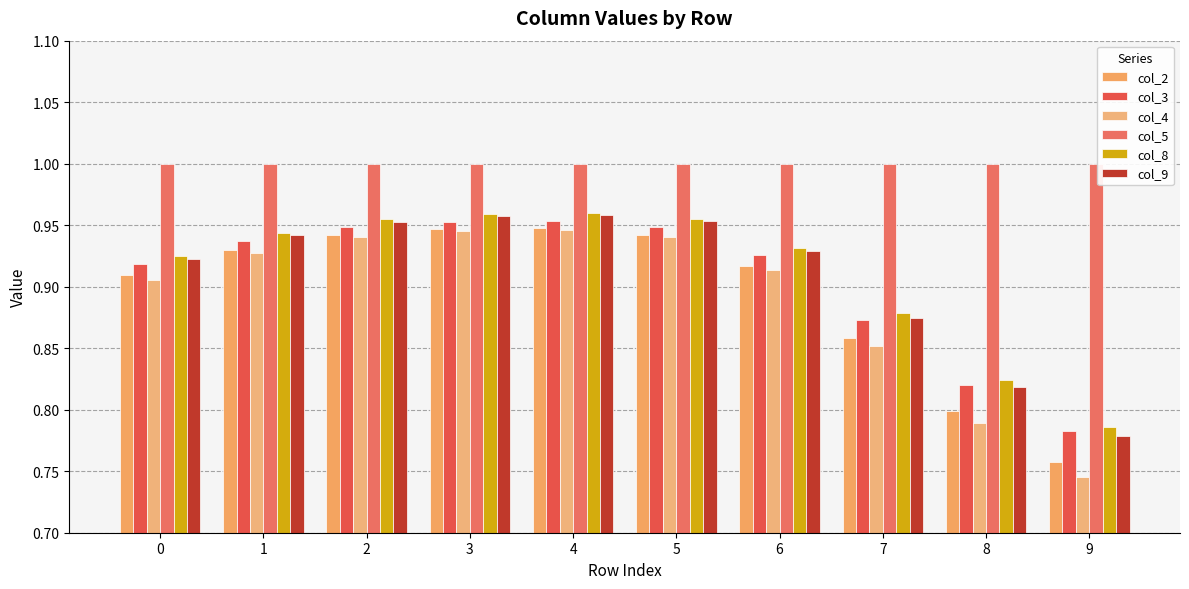

Does the chart contain any negative values?

No